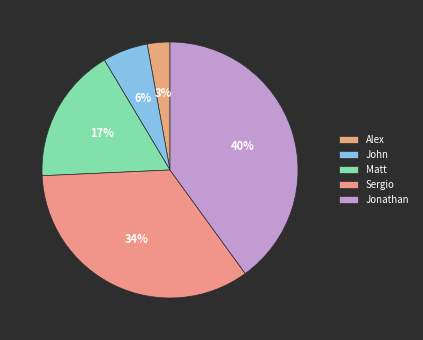

To the nearest percent, what is the difference between the largest and smallest slice percentages?

37%